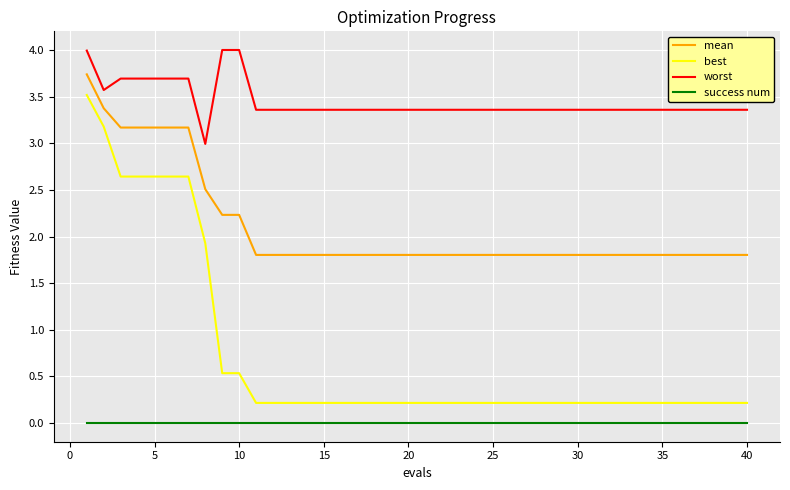

Which series has the largest total across all categories?

worst